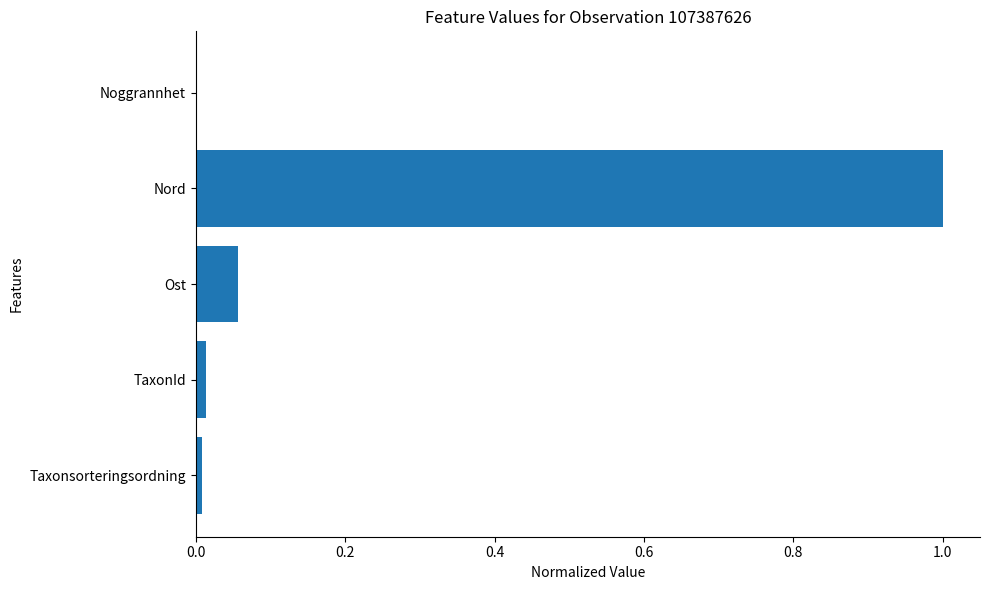

What is the change in value from Ost to Nord?

+0.9